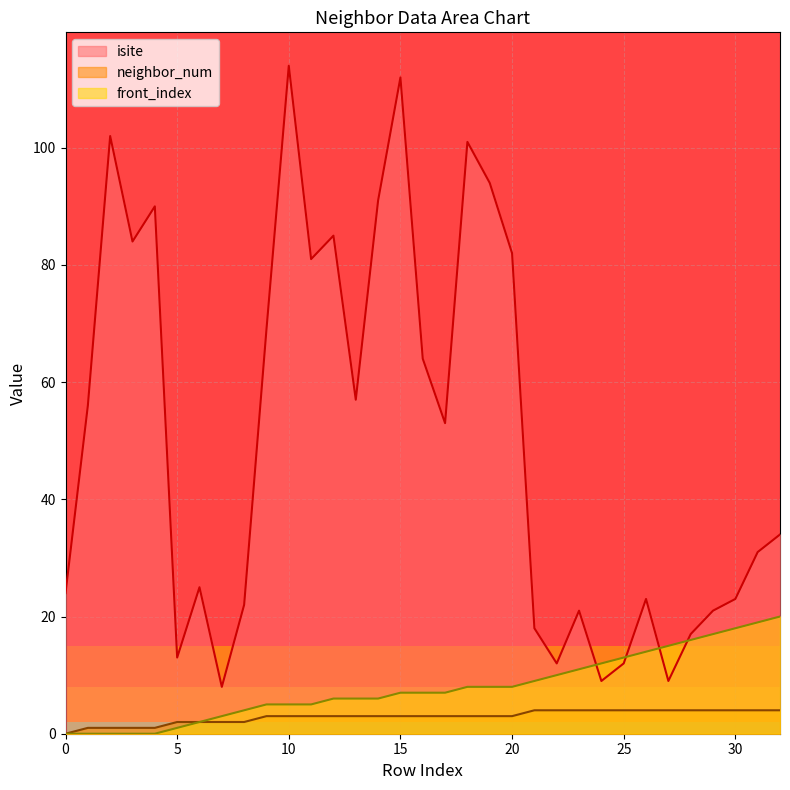

At which category is the sum across all series the highest?

10